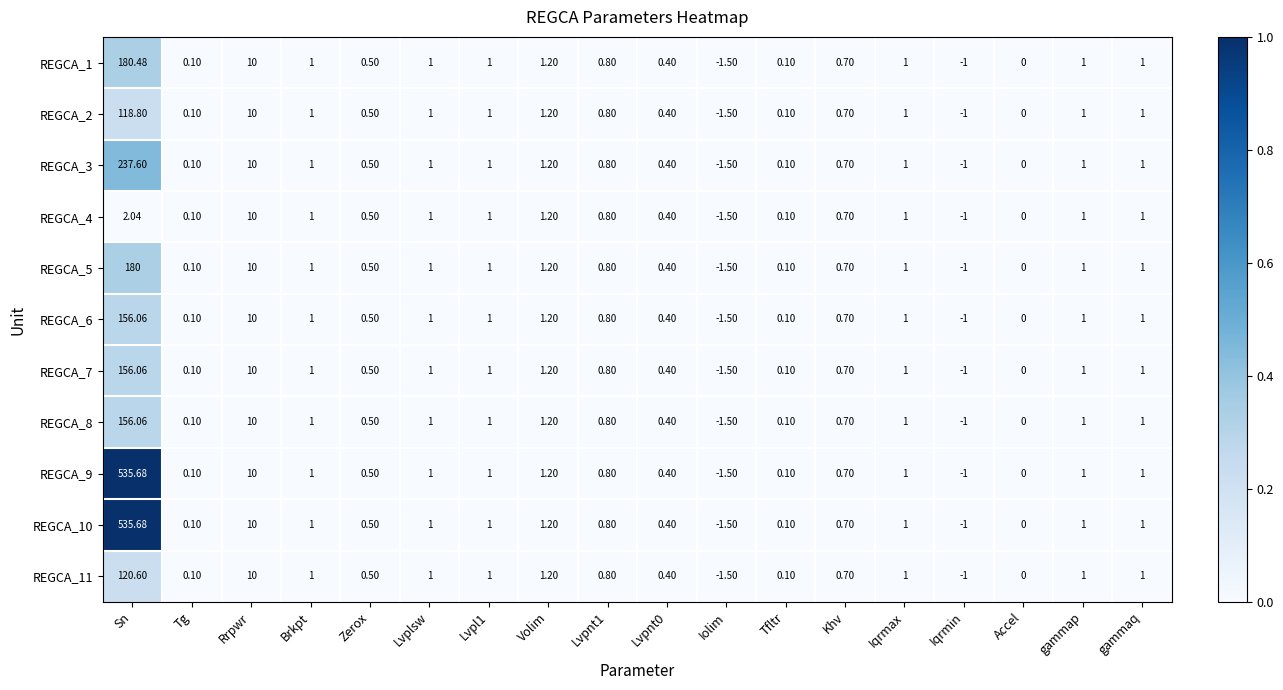

Which category has the lowest value in the REGCA_1 series?

Iolim